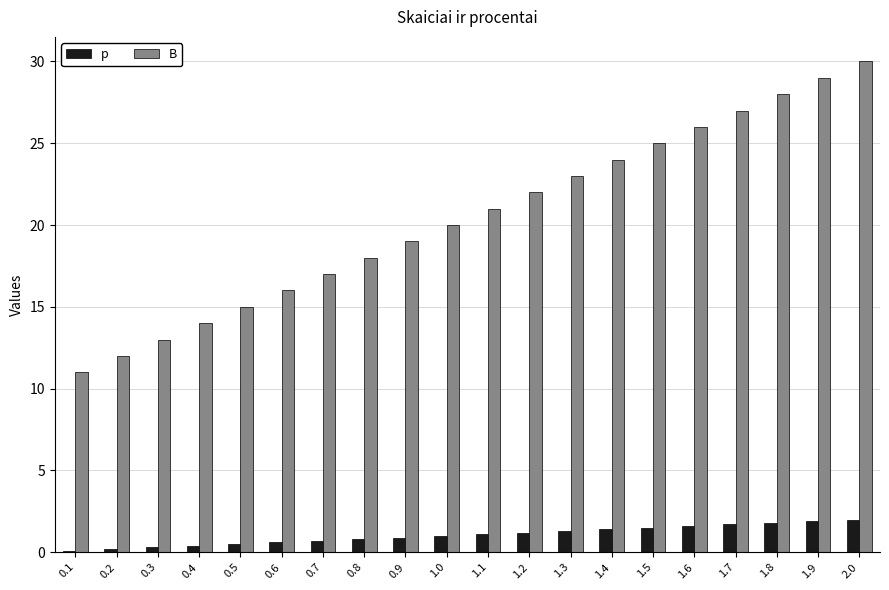

Which series has the largest range (max minus min)?

B